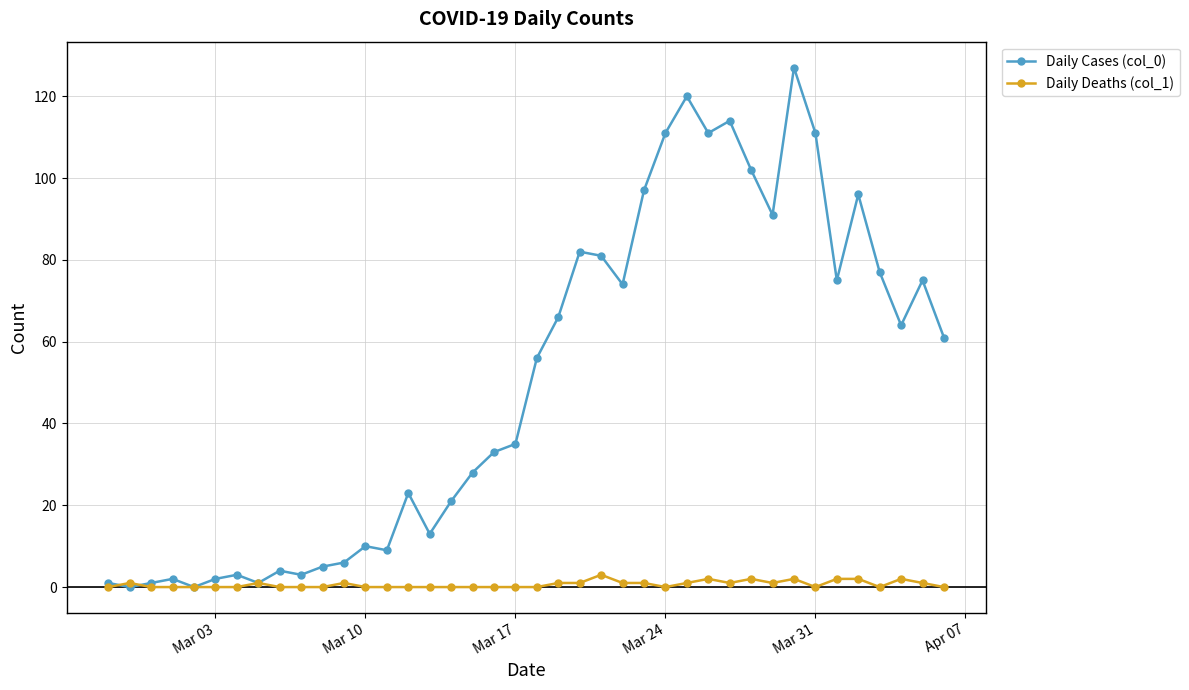

How many series are shown in this chart?

2